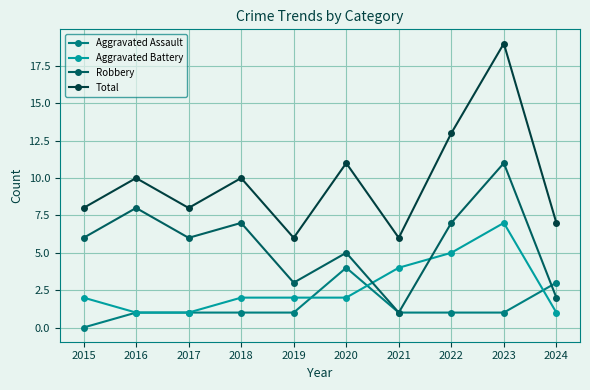

Read the Aggravated Battery value at 2016.

1